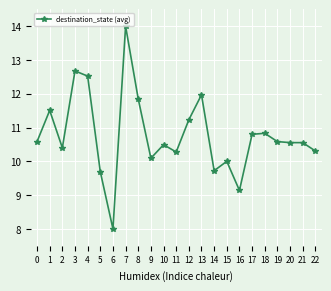

What is the value of the 15th point from the left?

9.7